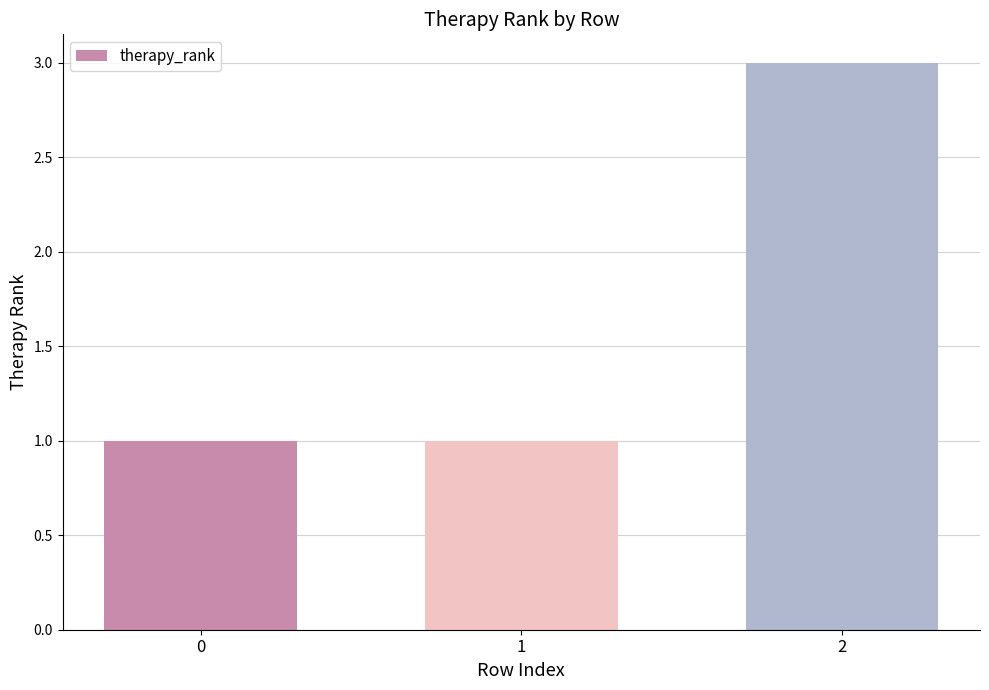

Count the values in the range 1 to 3.

3